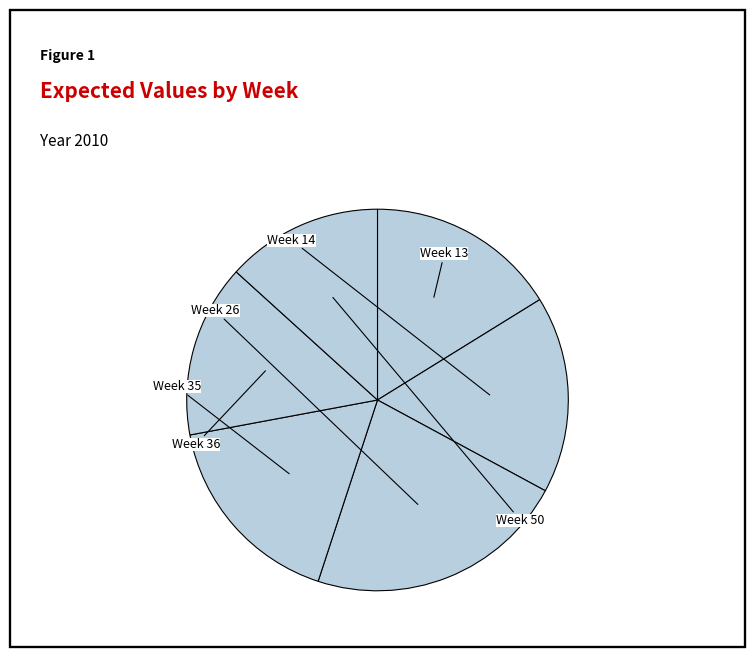

Which slice is the smallest?

Week 50